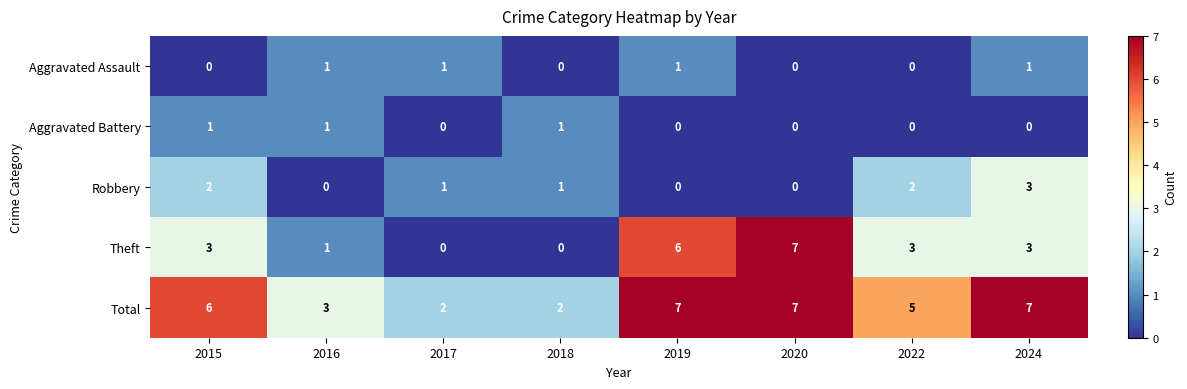

Which series has the widest spread of values?

Theft